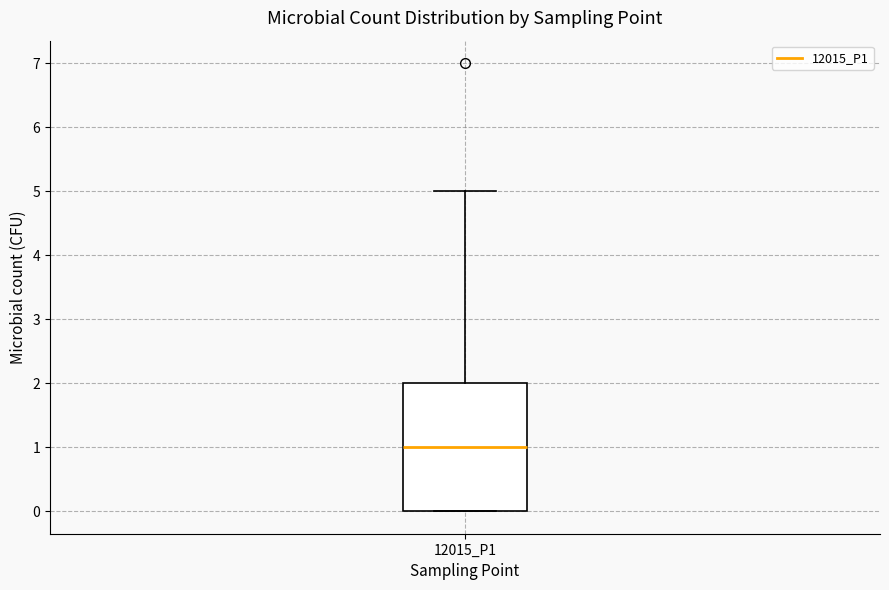

Read this box plot against the y-axis: the position of the median line, the range covered by the box, and the ends of both whiskers. The values are not printed on the chart, so give them approximately, as read against the axis.

median 1, box 0 to 2, whiskers 0 to 5